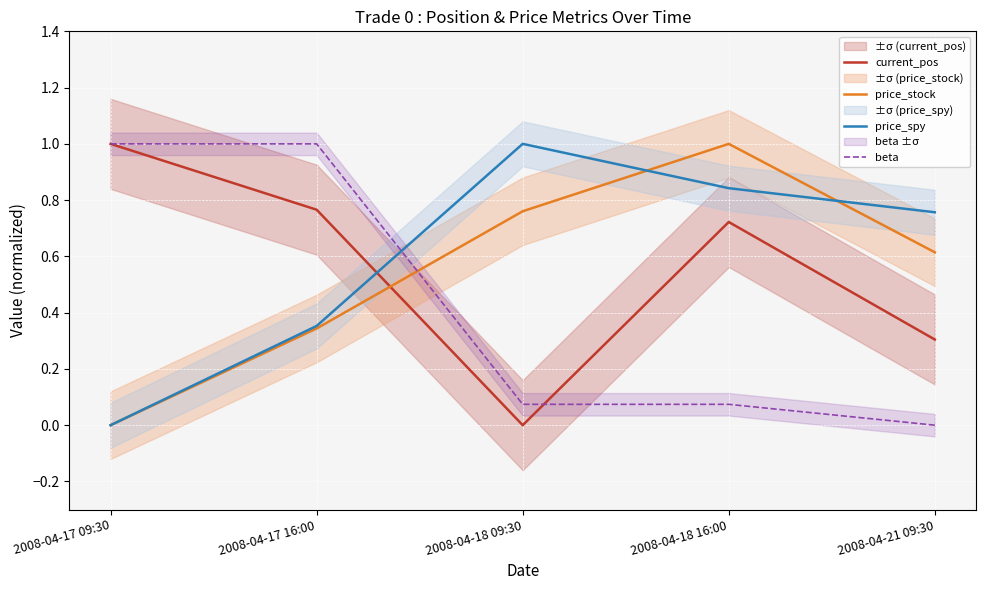

What are all the series names shown in the legend?

current_pos, price_stock, price_spy, beta